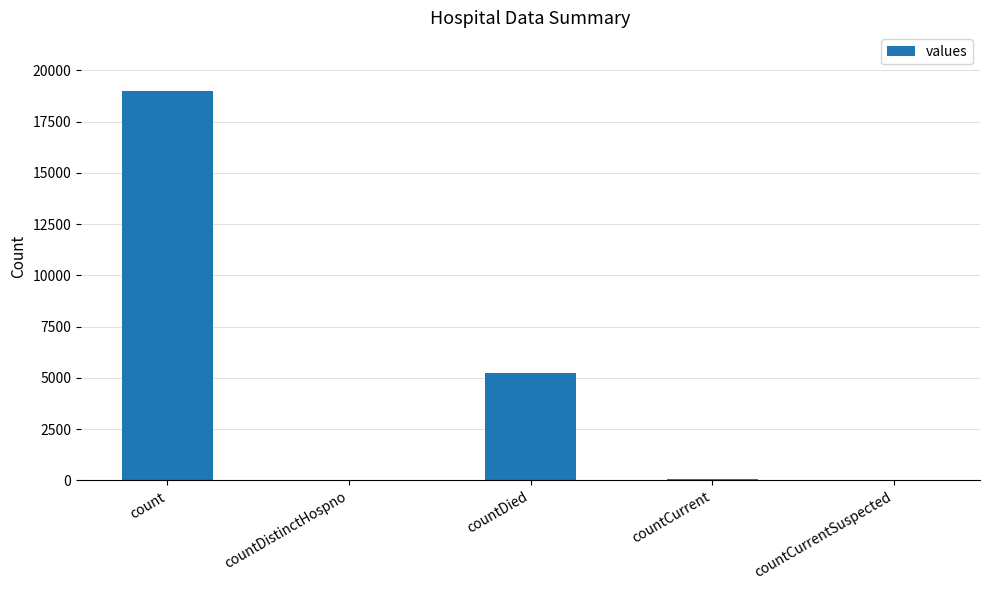

How many series are shown in this chart?

1